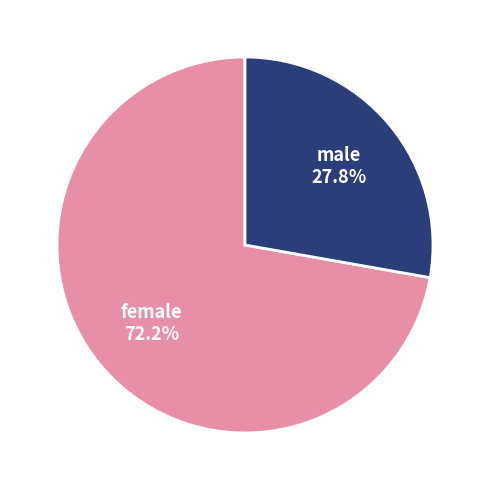

To the nearest percent, what portion does female represent?

72%